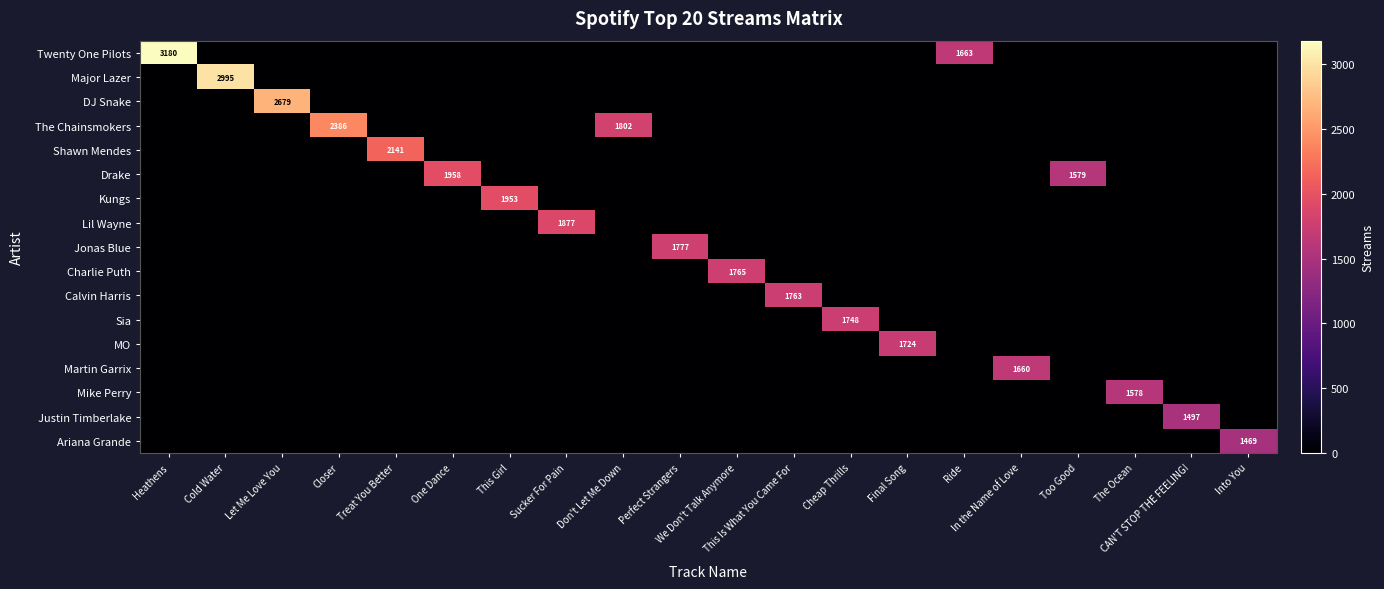

Is the value of Shawn Mendes at This Girl greater than the value of The Chainsmokers at The Ocean?

No